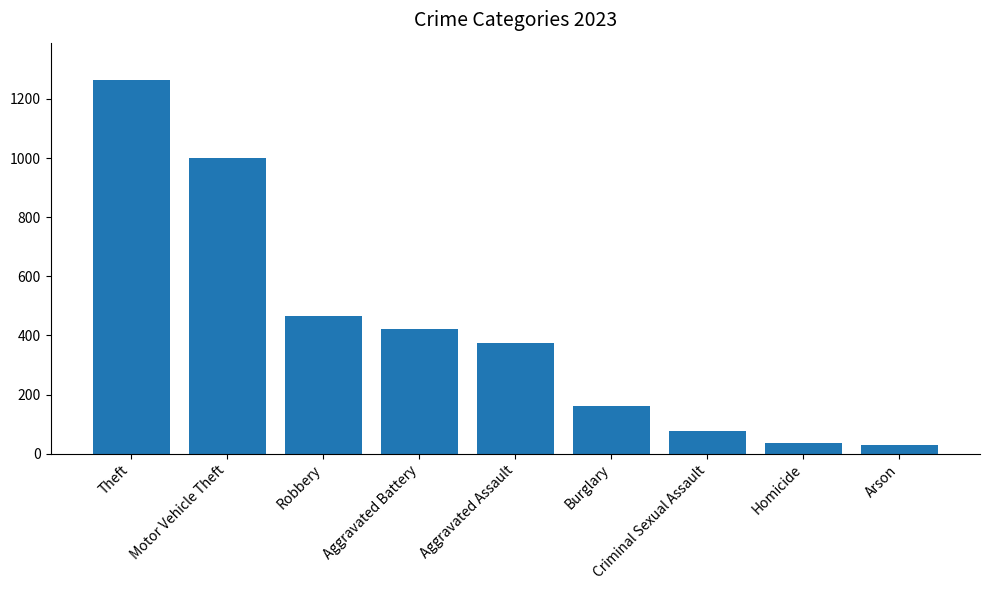

What is the sum of the values at Theft and Homicide?

1300